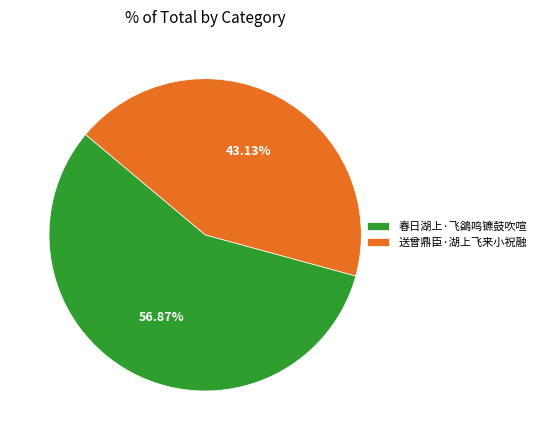

What is the largest slice in the pie chart?

春日湖上·飞鷁鸣镳鼓吹喧